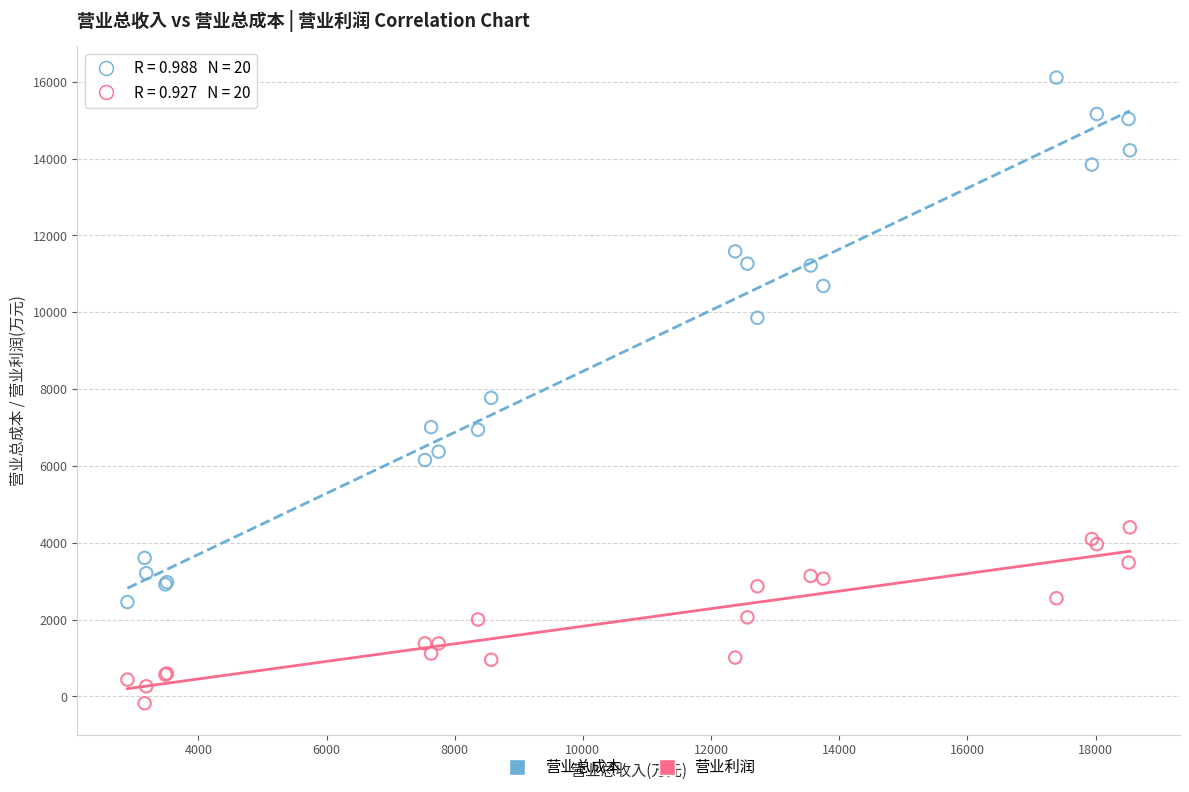

Across all series, what Y value is closest to 7965?

7772